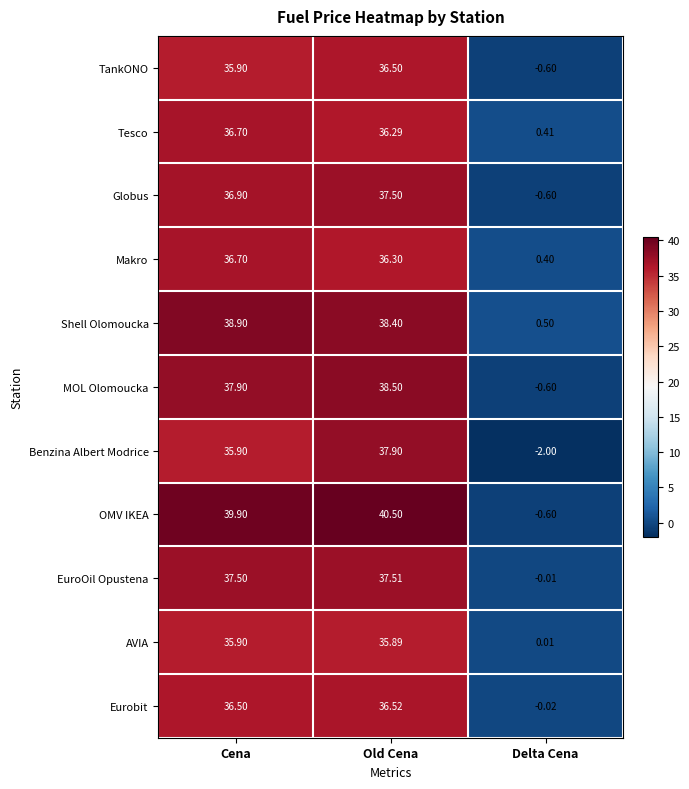

What is the difference between the highest and lowest values at Cena?

4.0